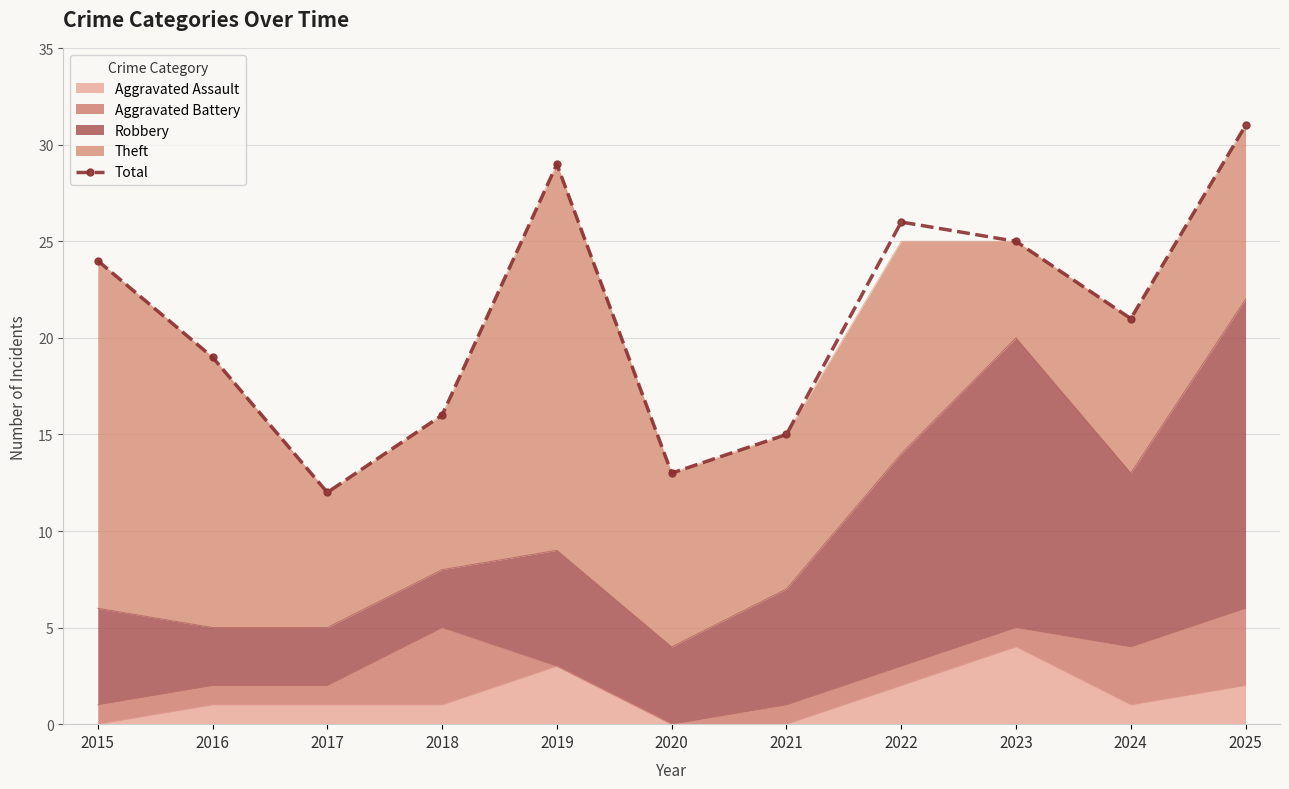

What is the ratio of the value at 2023 to the value at 2025?

0.8